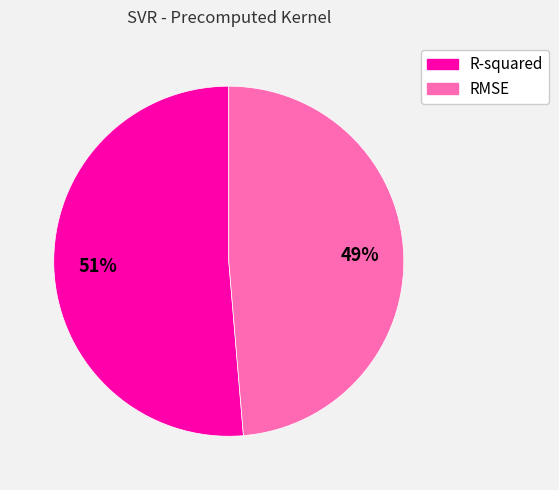

Is it true that R-squared is 51% of the pie?

True